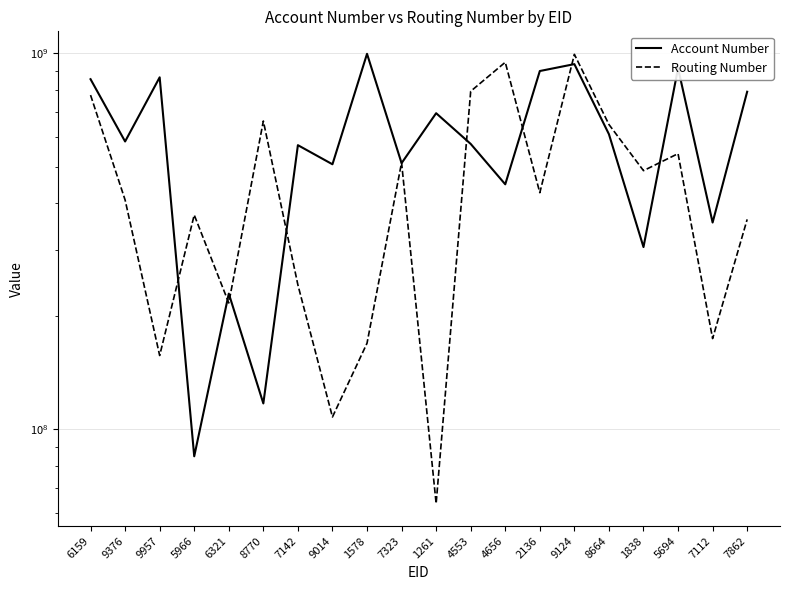

What position from the right is 7862?

1